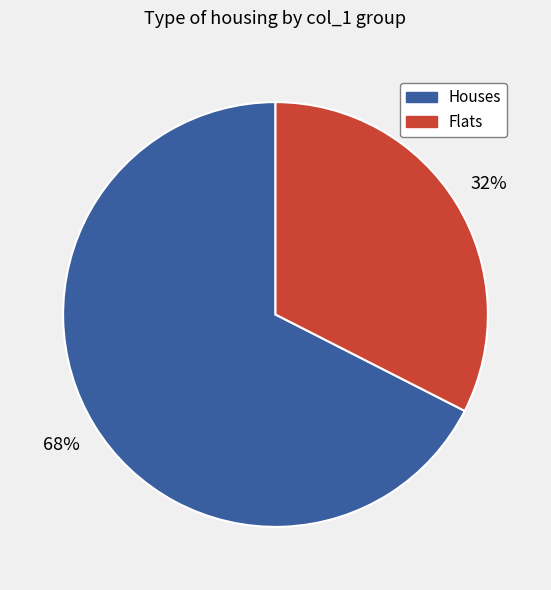

True or false: Houses accounts for 76% of the total.

False